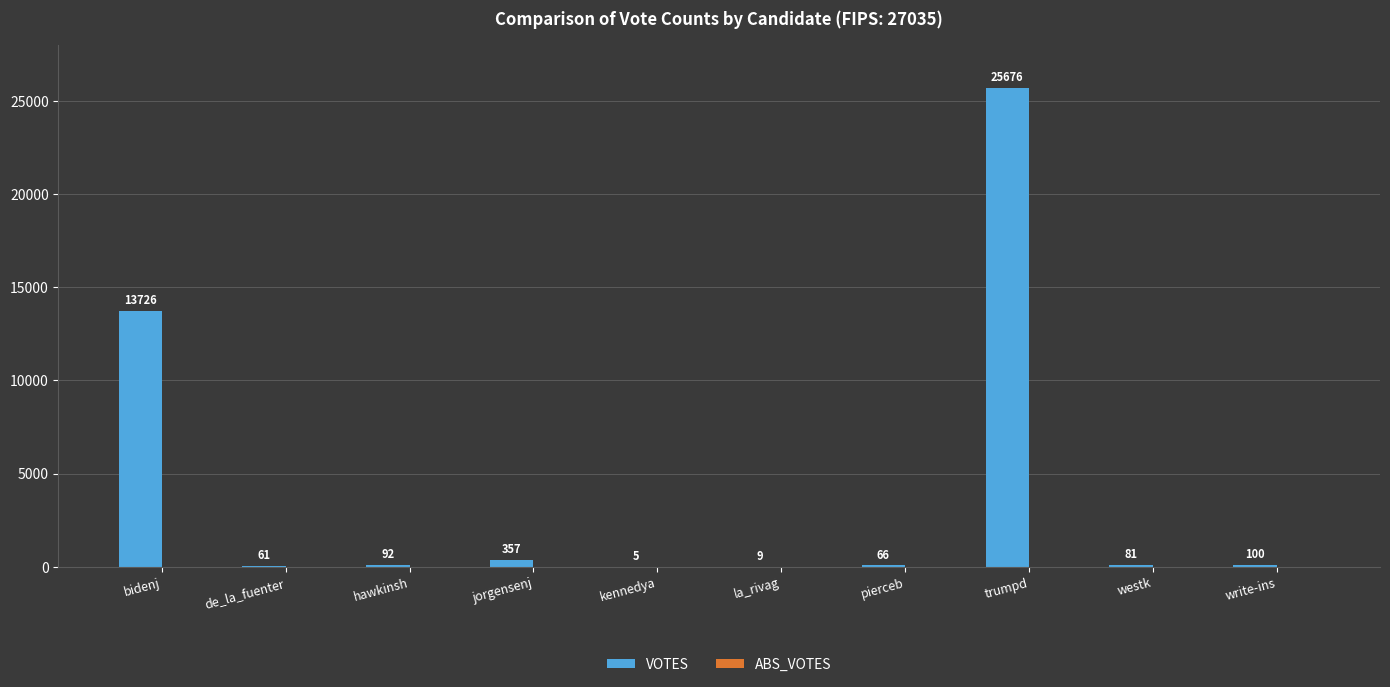

At which category does the chart reach its peak across all series?

trumpd